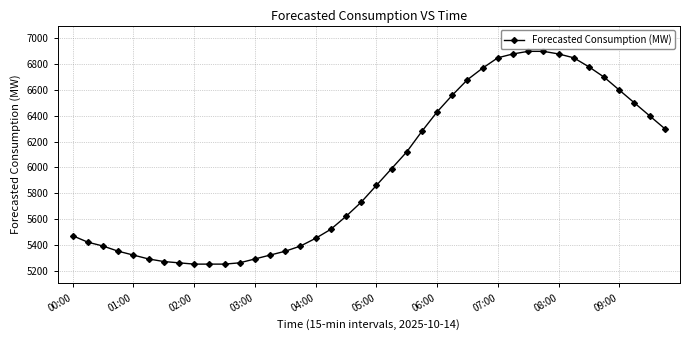

What is the value of the 10th point from the left?

5250